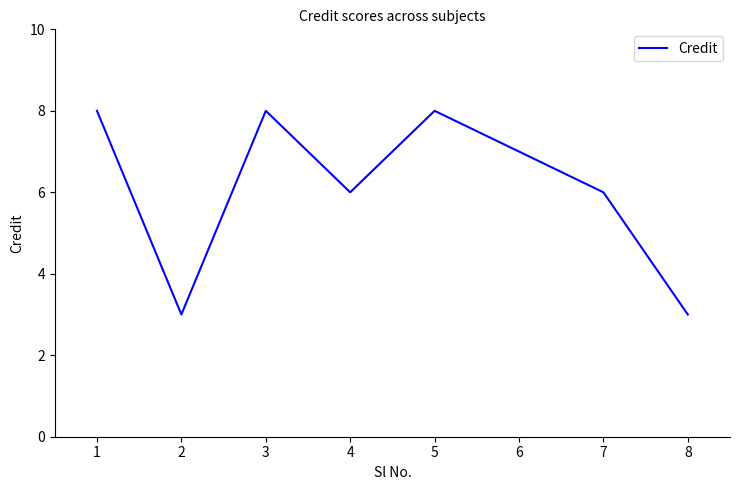

What is the greatest value displayed?

8